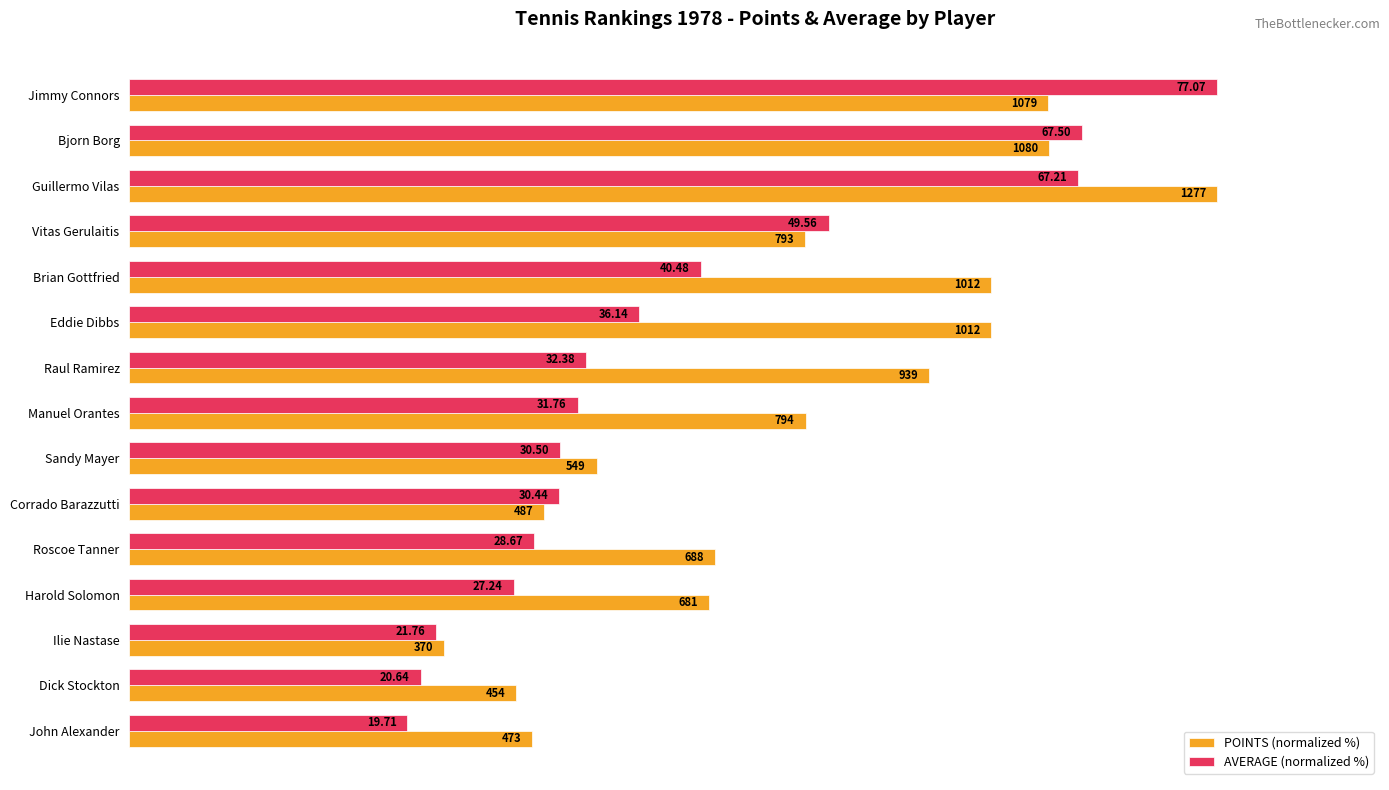

How many distinct data groups are displayed?

2